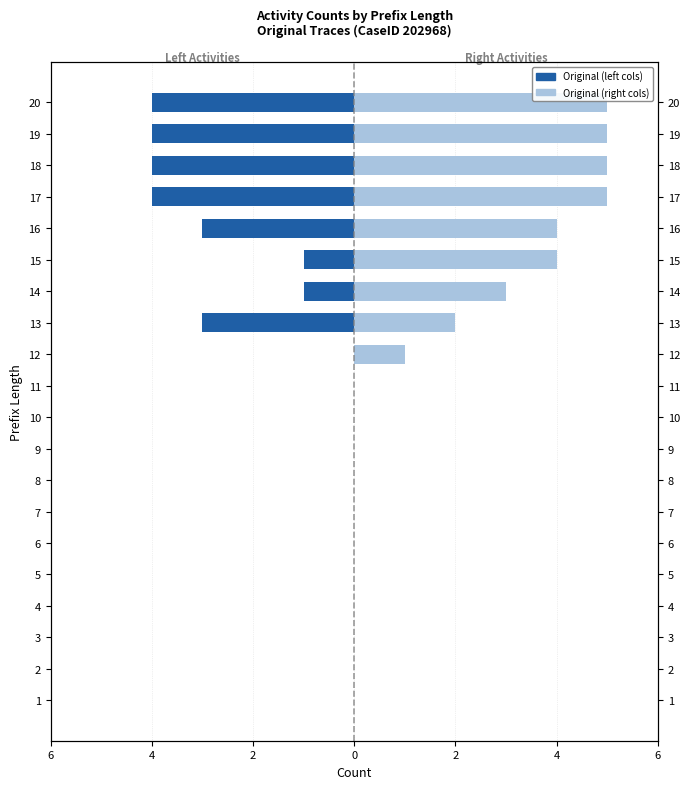

What is the difference between the maximum and second lowest values in the Original (left cols) series?

4